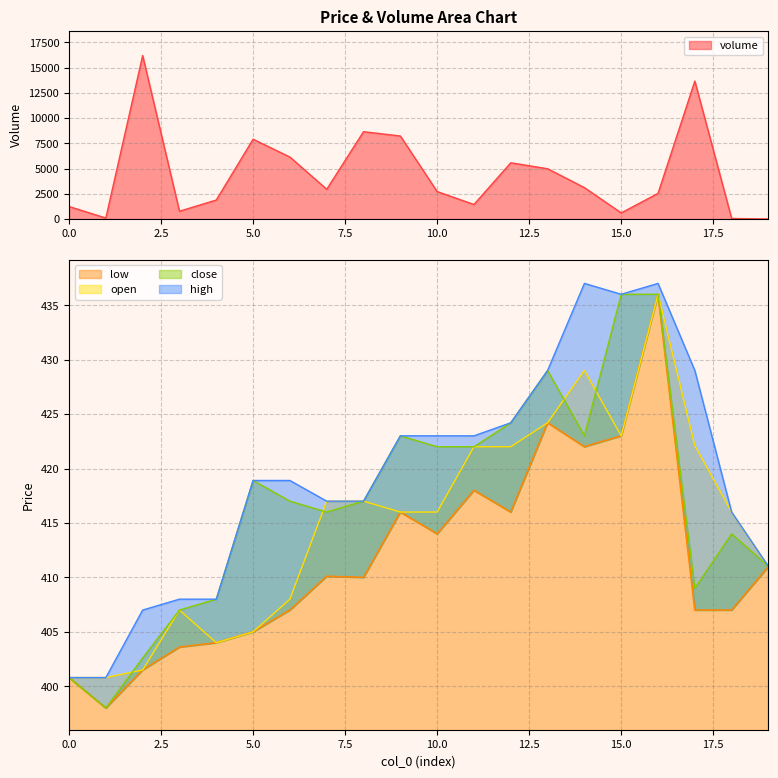

What is the value of the low point at the 18th from the left?

407.0